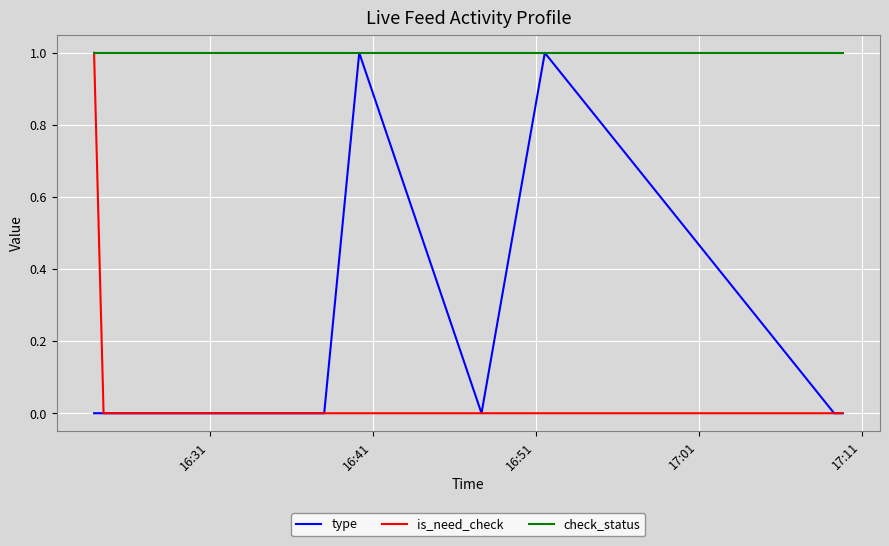

How many categories are shown in the chart?

9